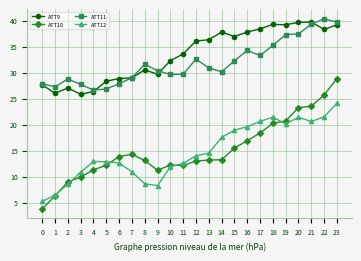

Rank the series by their maximum value, from highest to lowest.

ATT11, ATT9, ATT10, ATT12